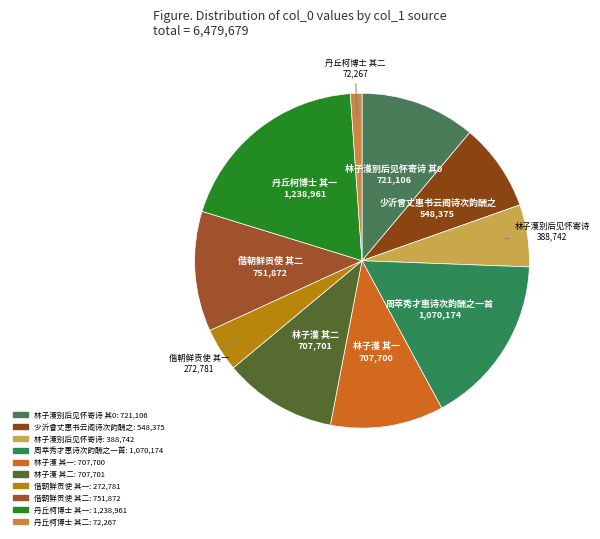

How many segments does this pie chart have?

10